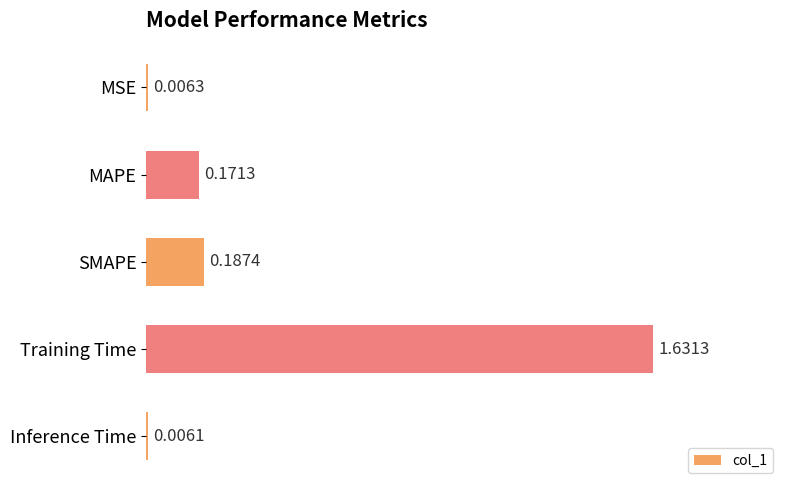

What is the sum of all values?

2.0